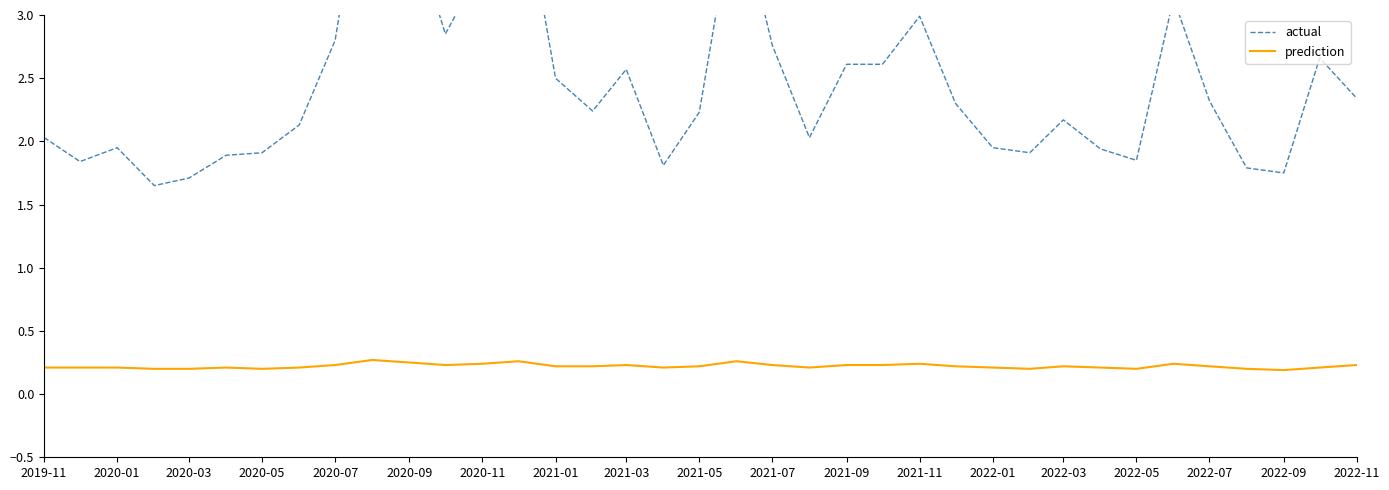

Rank the series by their maximum value, from lowest to highest.

prediction, actual